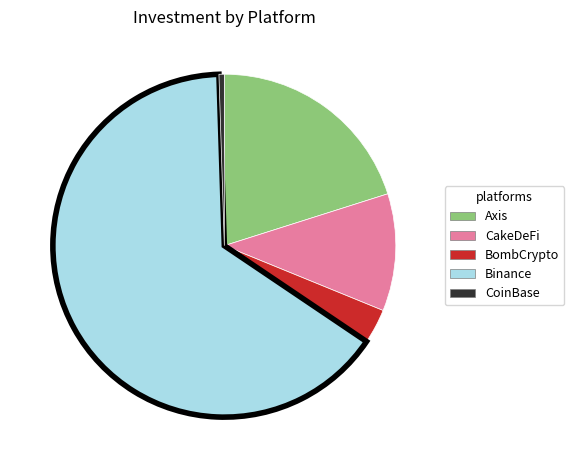

Is there any slice that represents more than half of the pie?

Yes